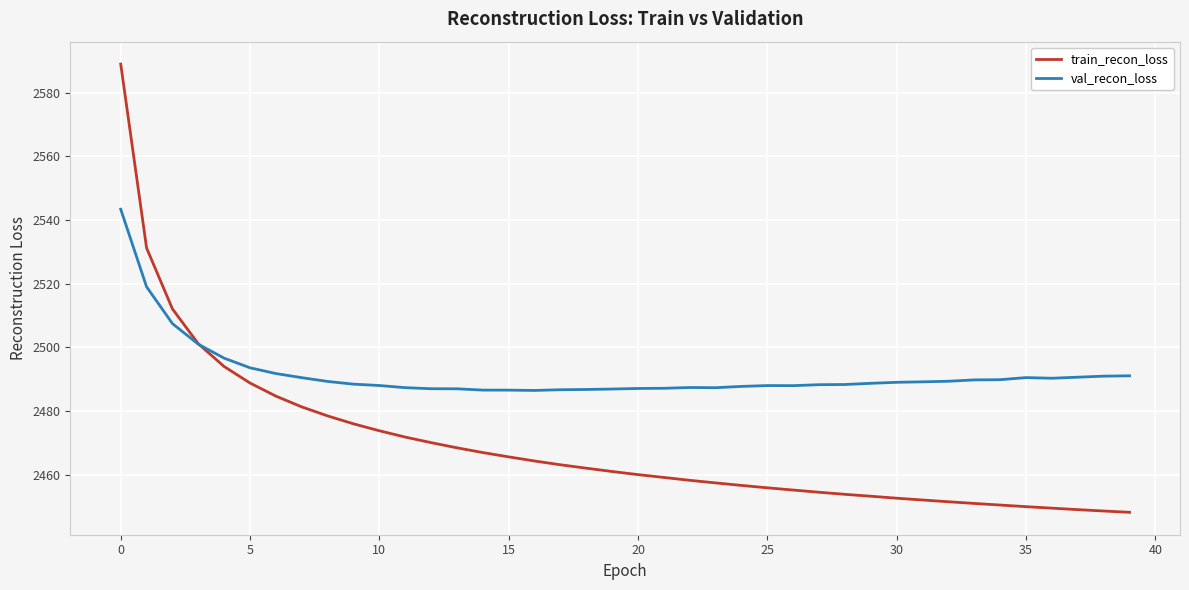

Rank the series by their average value, from lowest to highest.

train_recon_loss, val_recon_loss